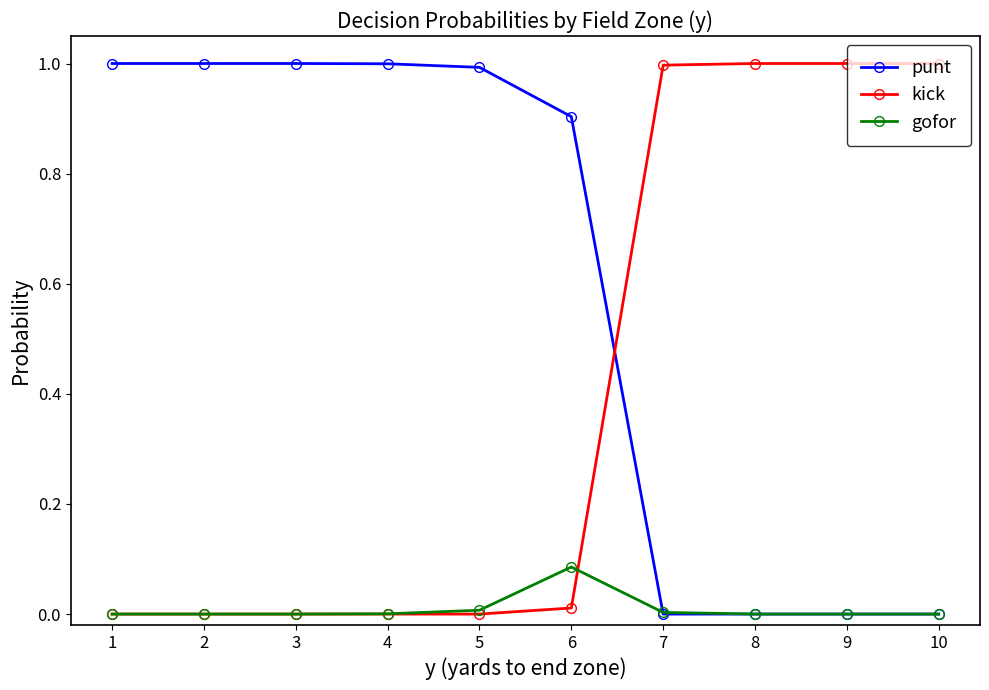

Rank the series by their average value, from lowest to highest.

gofor, kick, punt